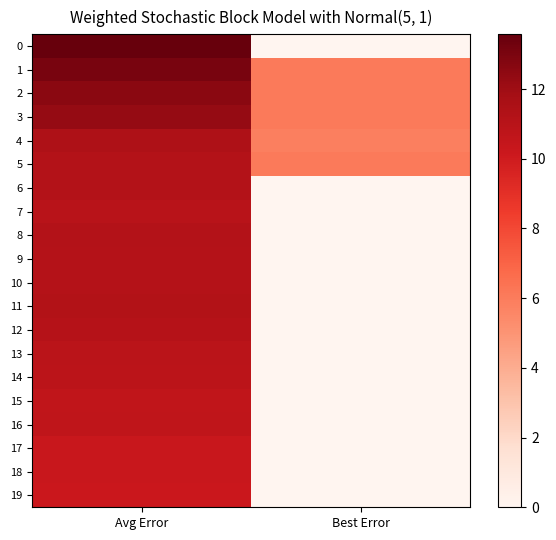

Rank the series at Avg Error from highest to lowest value.

0, 1, 2, 3, 4, 11, 8, 6, 5, 10, 9, 12, 7, 13, 14, 16, 15, 18, 17, 19